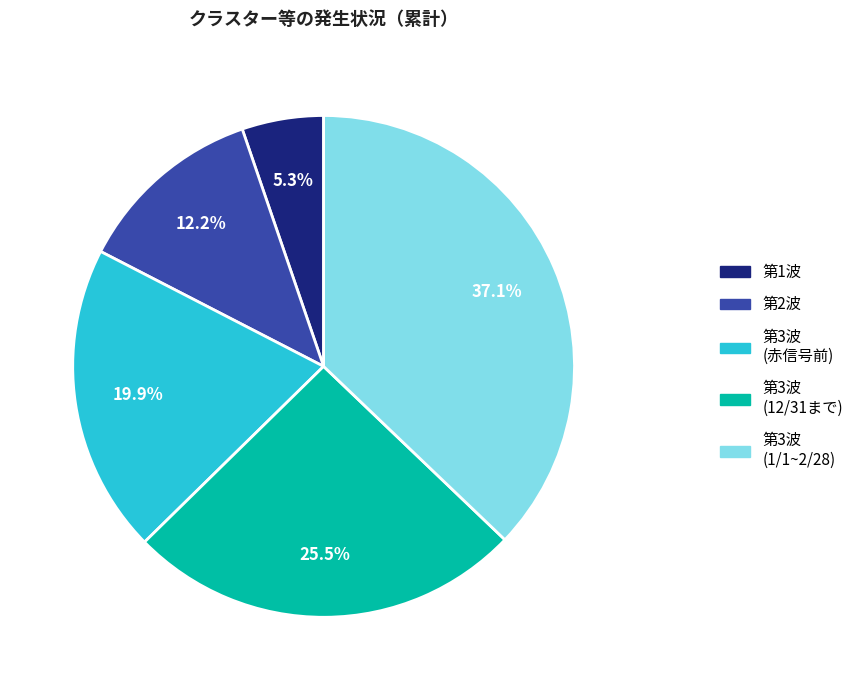

Does any single category account for the majority?

No